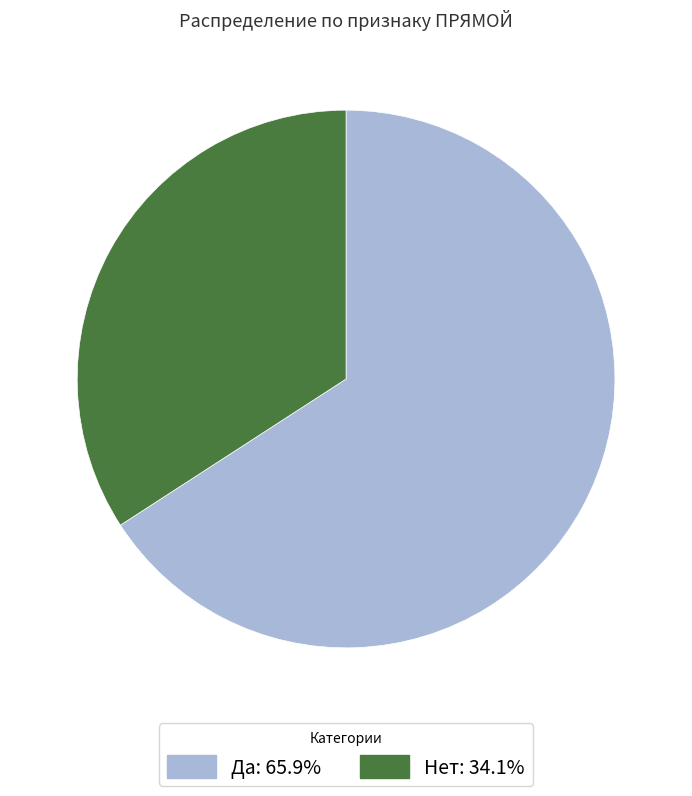

Is there a majority slice in this chart?

Yes